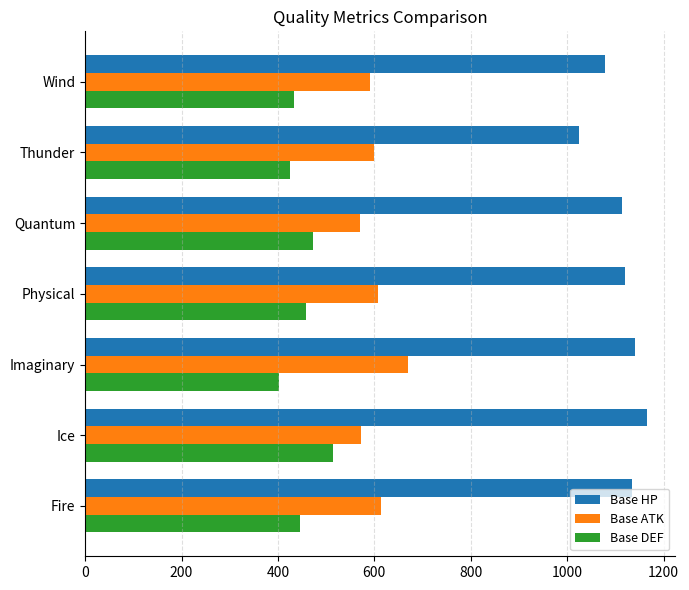

Rank the series at Fire from highest to lowest value.

Base HP, Base ATK, Base DEF